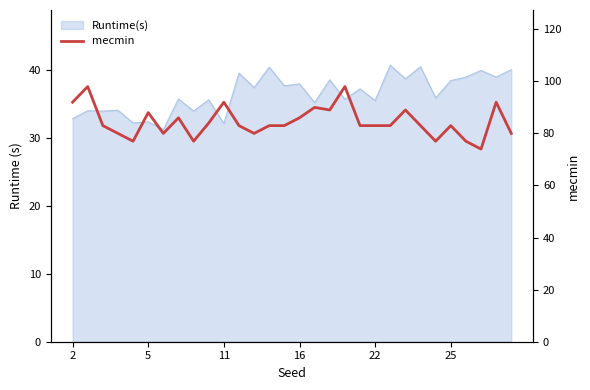

Between 26 and 18, which is larger?

18